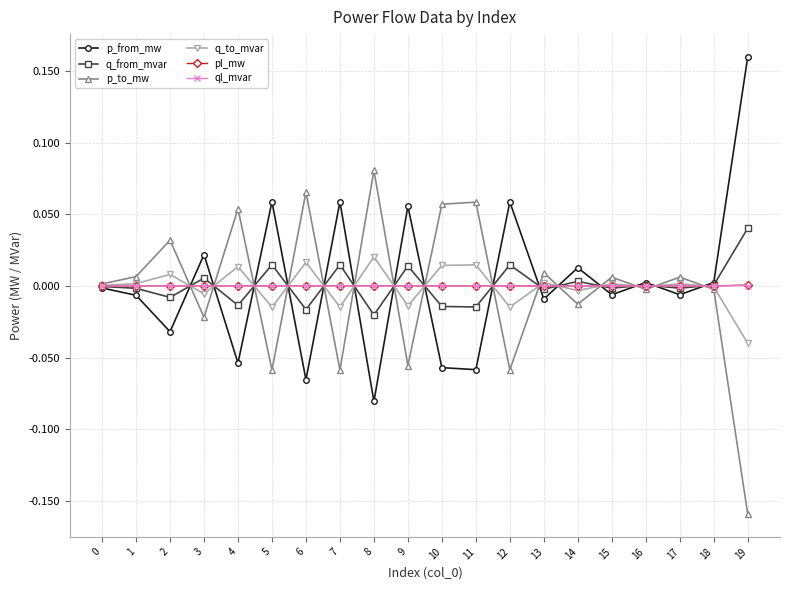

Where is the first local minimum for p_from_mw?

2